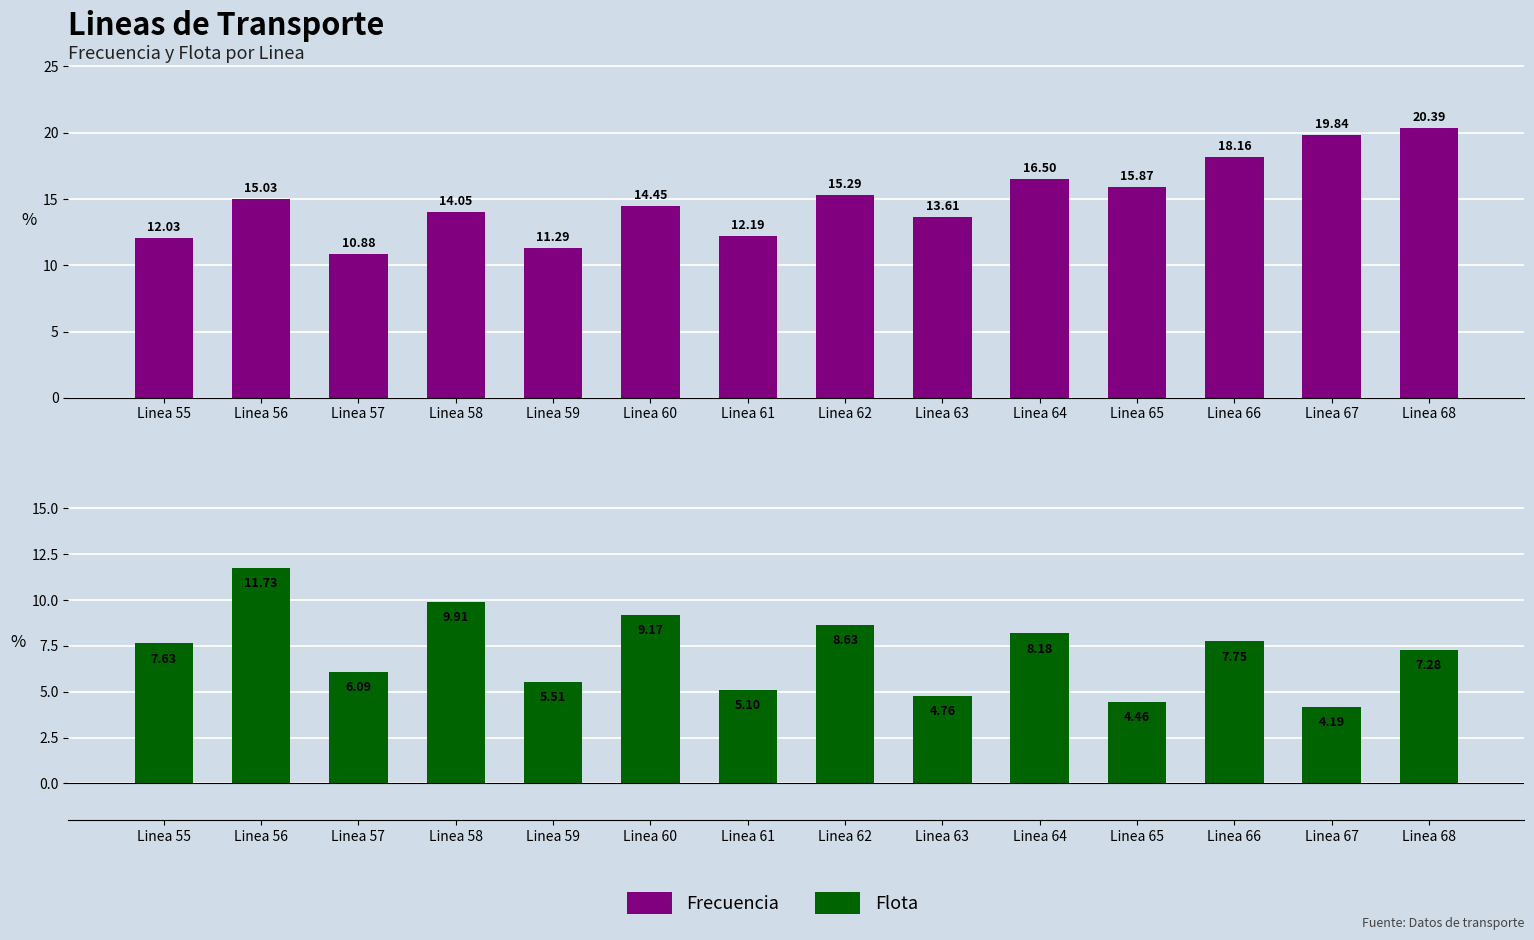

True or false: Flota has a value of 4.3 at Linea 58.

False